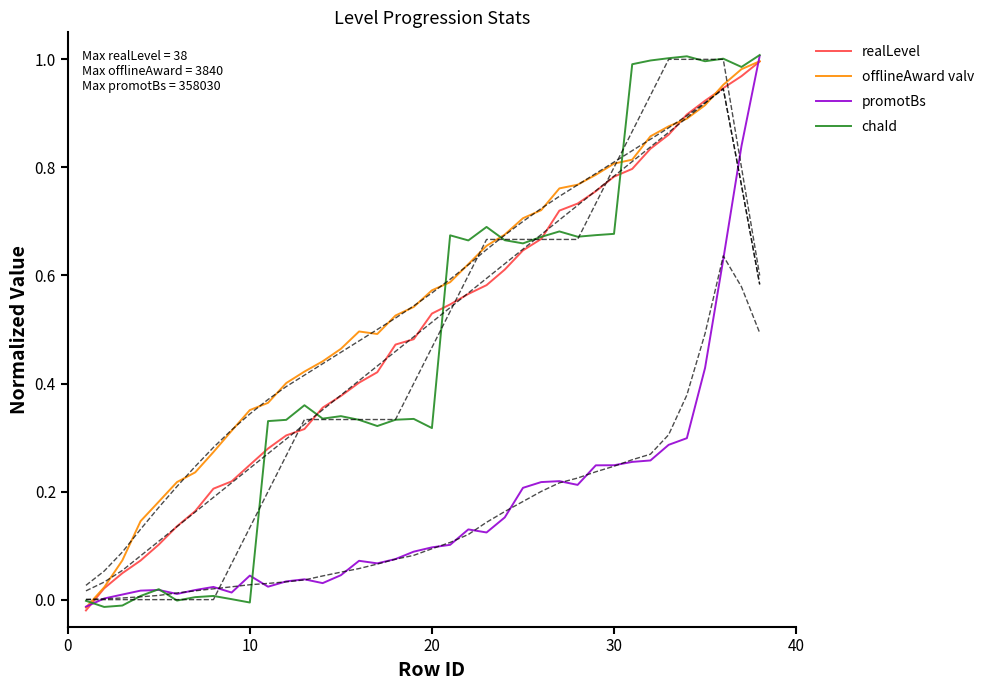

How many intersections are there between promotBs and chaId?

4